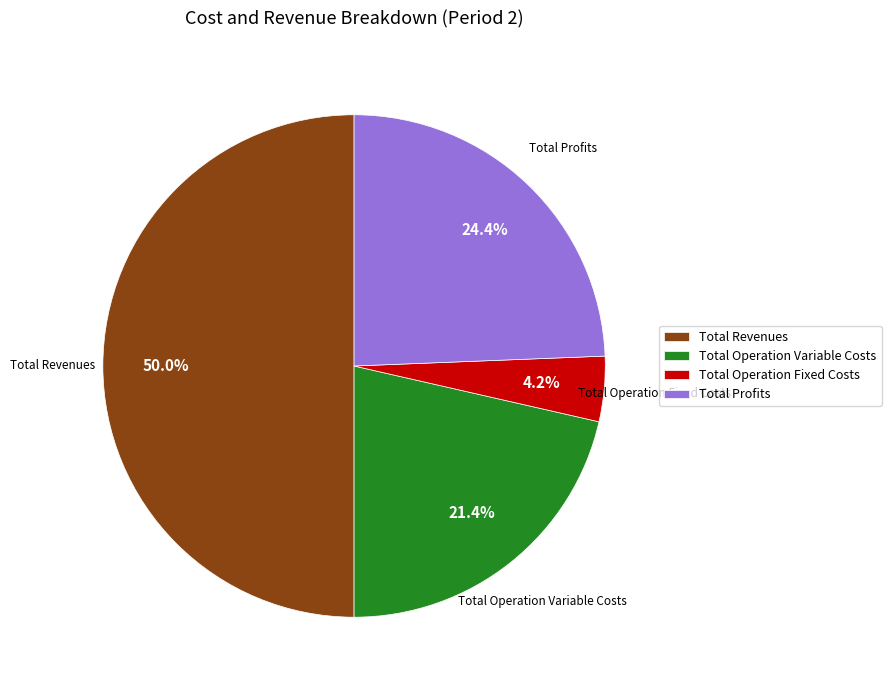

How many segments does this pie chart have?

4